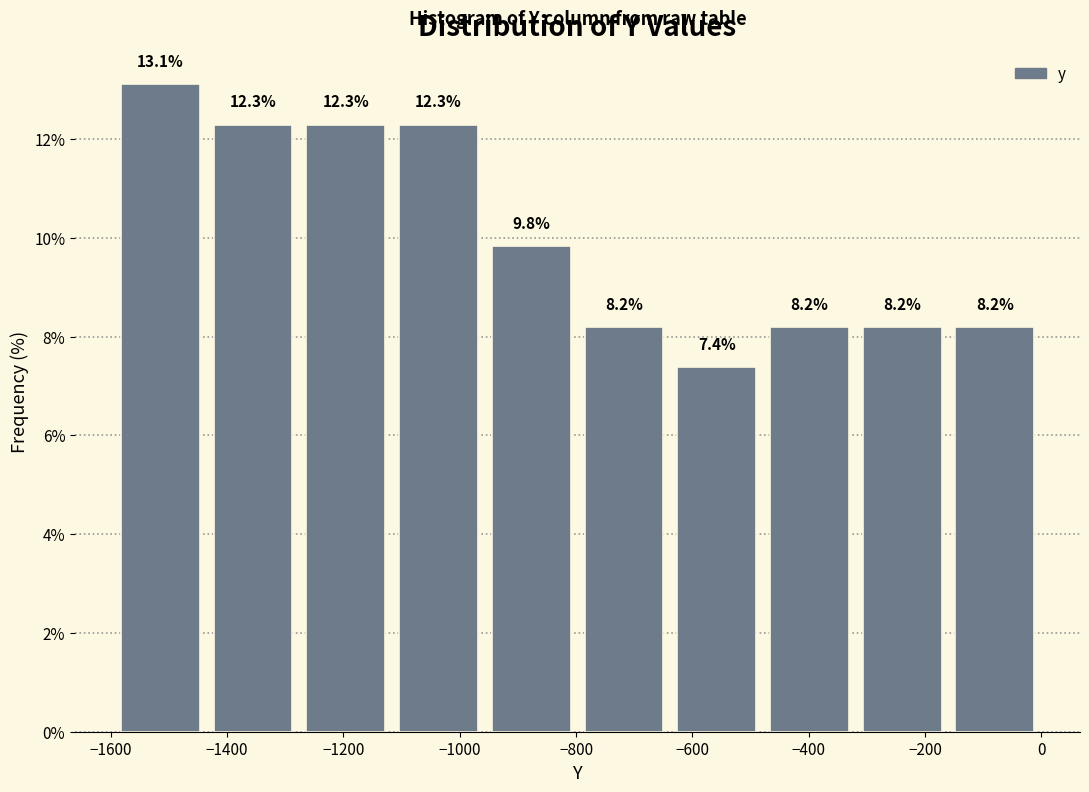

Reading left to right, transcribe this chart: for each bar, give the range it covers on the x-axis and its height. The bar edges are not printed on the chart, so give them approximately, as read against the axis.

-1600 to -1440: 13.1
-1440 to -1280: 12.3
-1280 to -1120: 12.3
-1120 to -960: 12.3
-960 to -800: 9.8
-800 to -640: 8.2
-640 to -480: 7.4
-480 to -320: 8.2
-320 to -160: 8.2
-160 to 0: 8.2